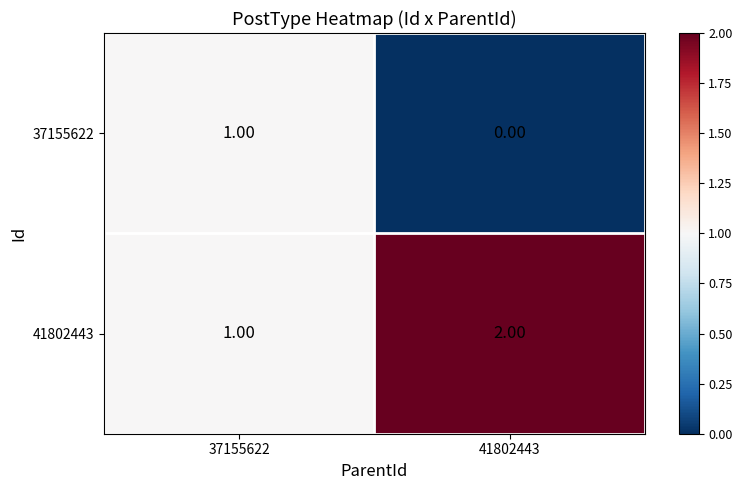

List the series in order of their peak value, lowest first.

37155622, 41802443